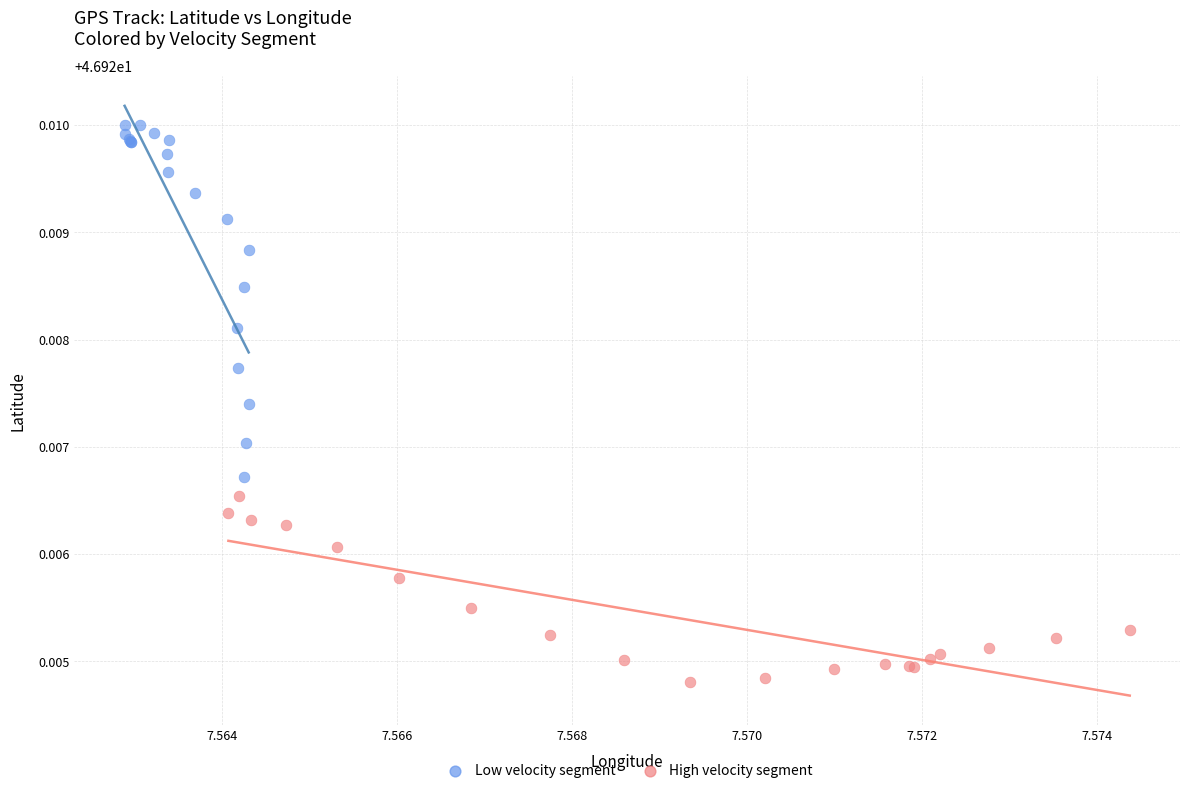

Which series reaches the minimum Y coordinate?

High velocity segment